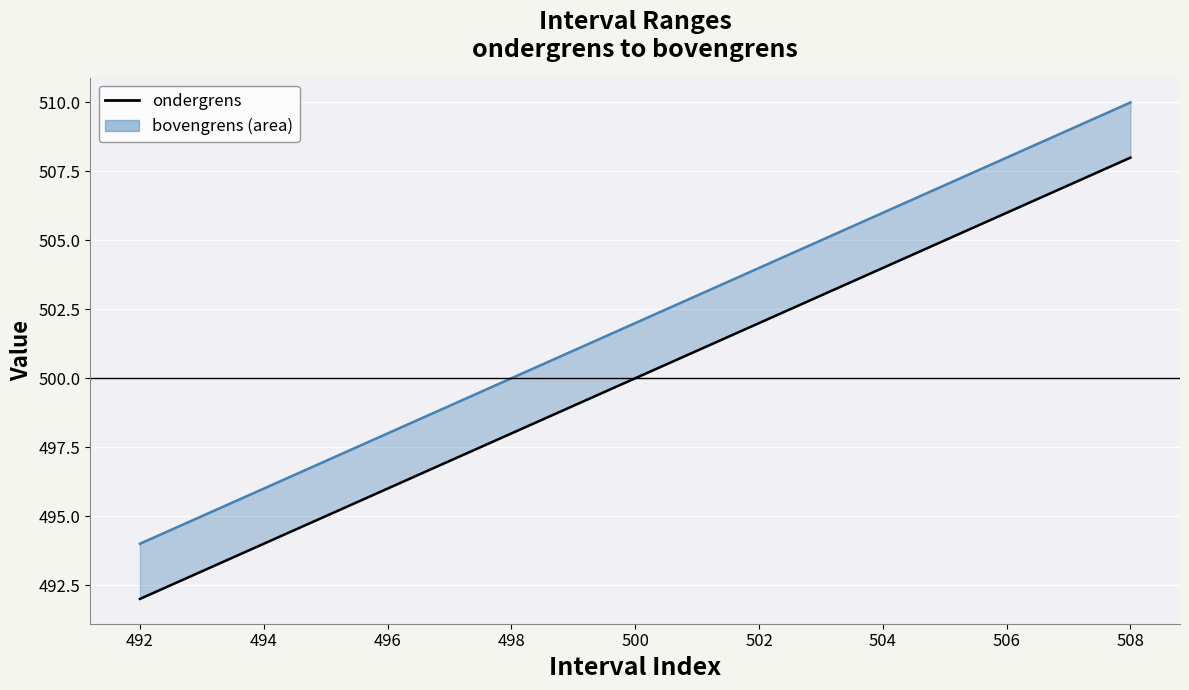

Reading left to right, transcribe all the data shown in this chart.

ondergrens: 492=492	494=494	496=496	498=498	500=500	502=502	504=504	506=506	508=508
bovengrens_line: 492=494	494=496	496=498	498=500	500=502	502=504	504=506	506=508	508=510